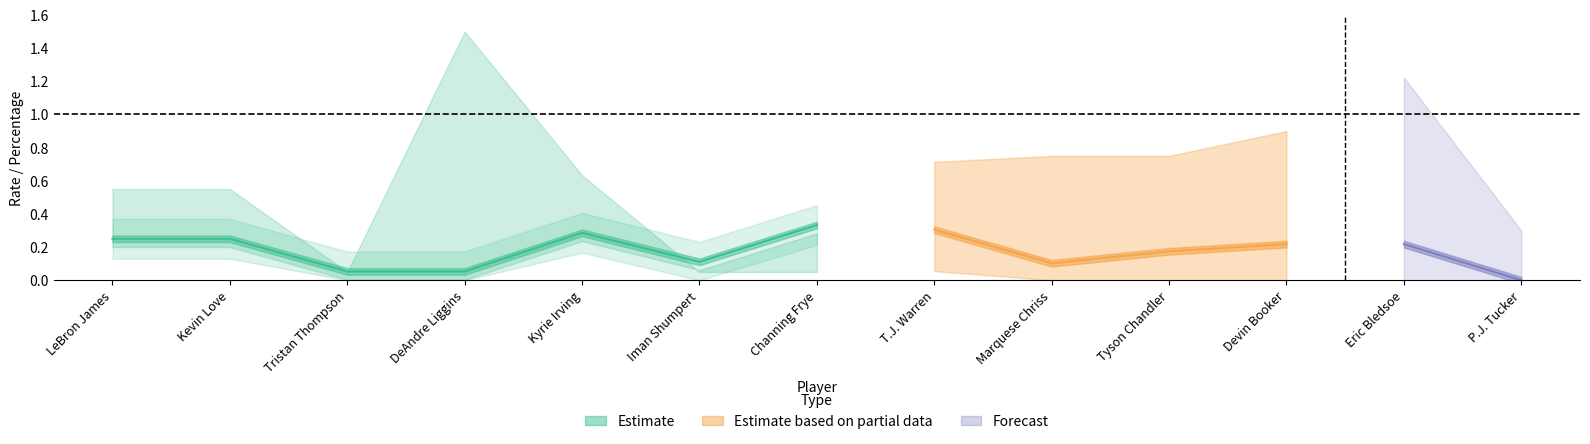

List the labels in order of E_USG_PCT value, smallest first.

P.J. Tucker, Tristan Thompson, DeAndre Liggins, Marquese Chriss, Iman Shumpert, Tyson Chandler, Devin Booker, Eric Bledsoe, LeBron James, Kevin Love, Kyrie Irving, T.J. Warren, Channing Frye